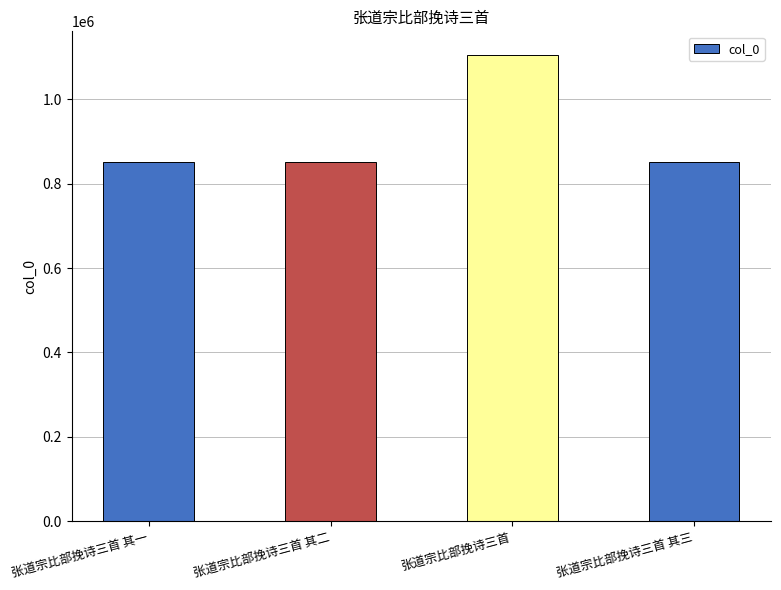

What is the value of the 3rd bar from the left?

1105158